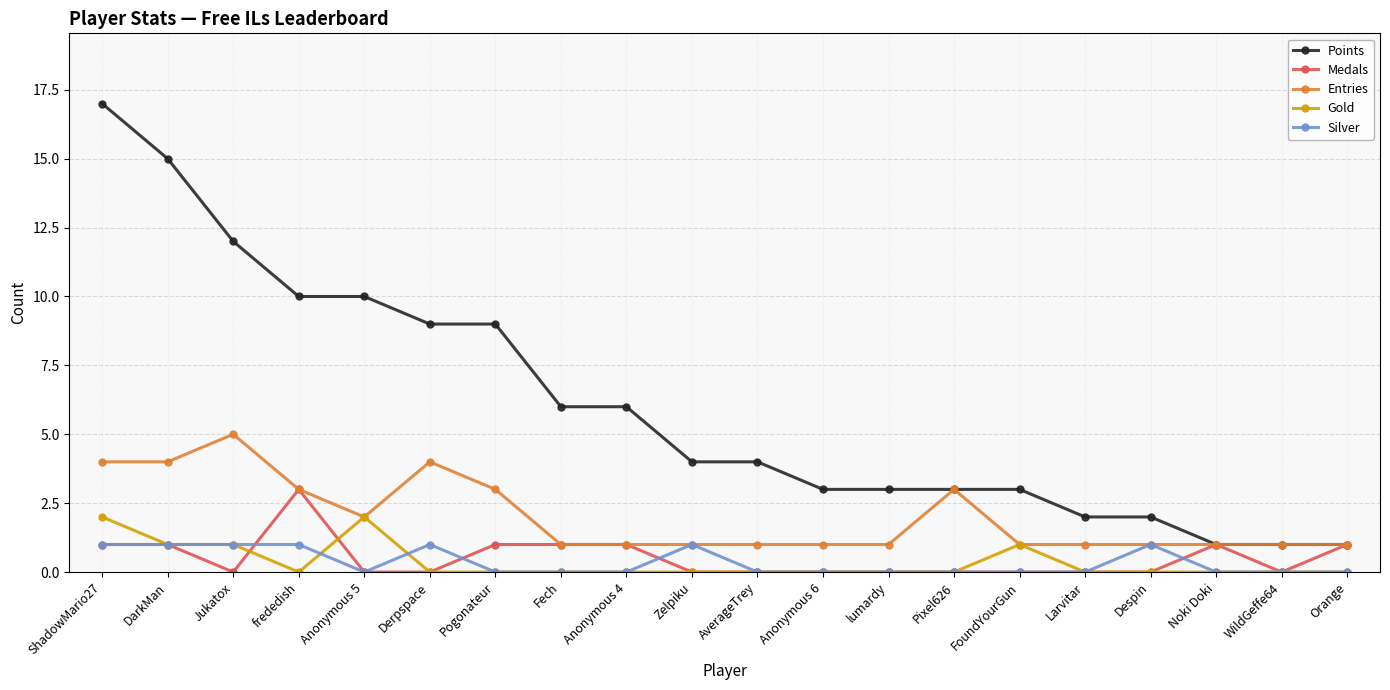

What is the difference between the highest and lowest values at Pogonateur?

9